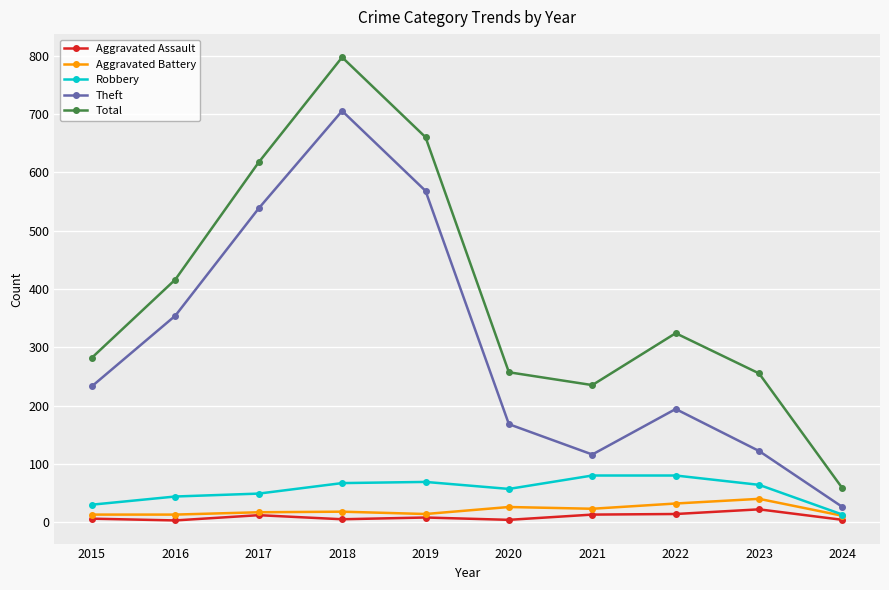

What are all the series names shown in the legend?

Aggravated Assault, Aggravated Battery, Robbery, Theft, Total